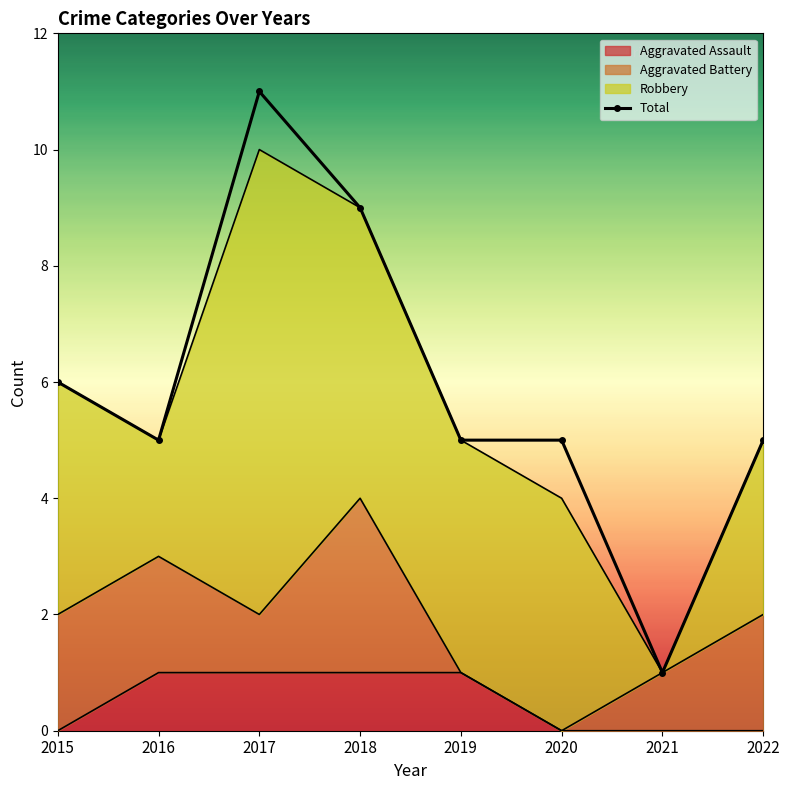

What is the value of the 5th point from the left?

5